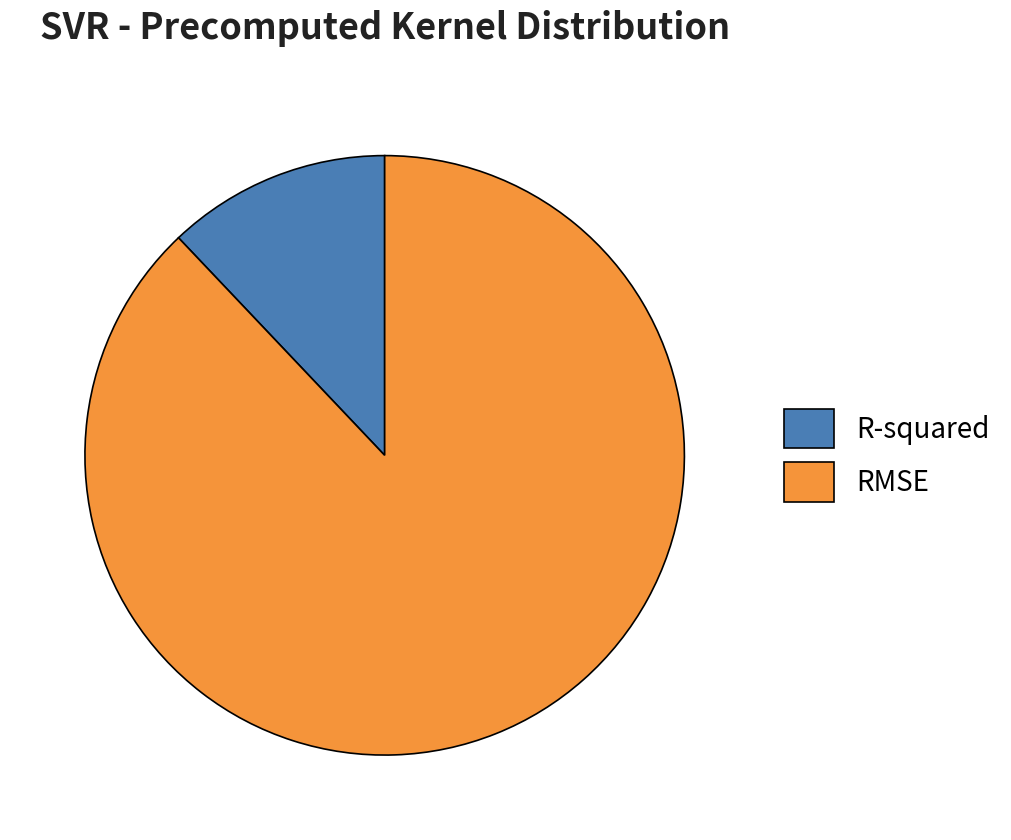

Which category has the smallest portion of the pie?

R-squared